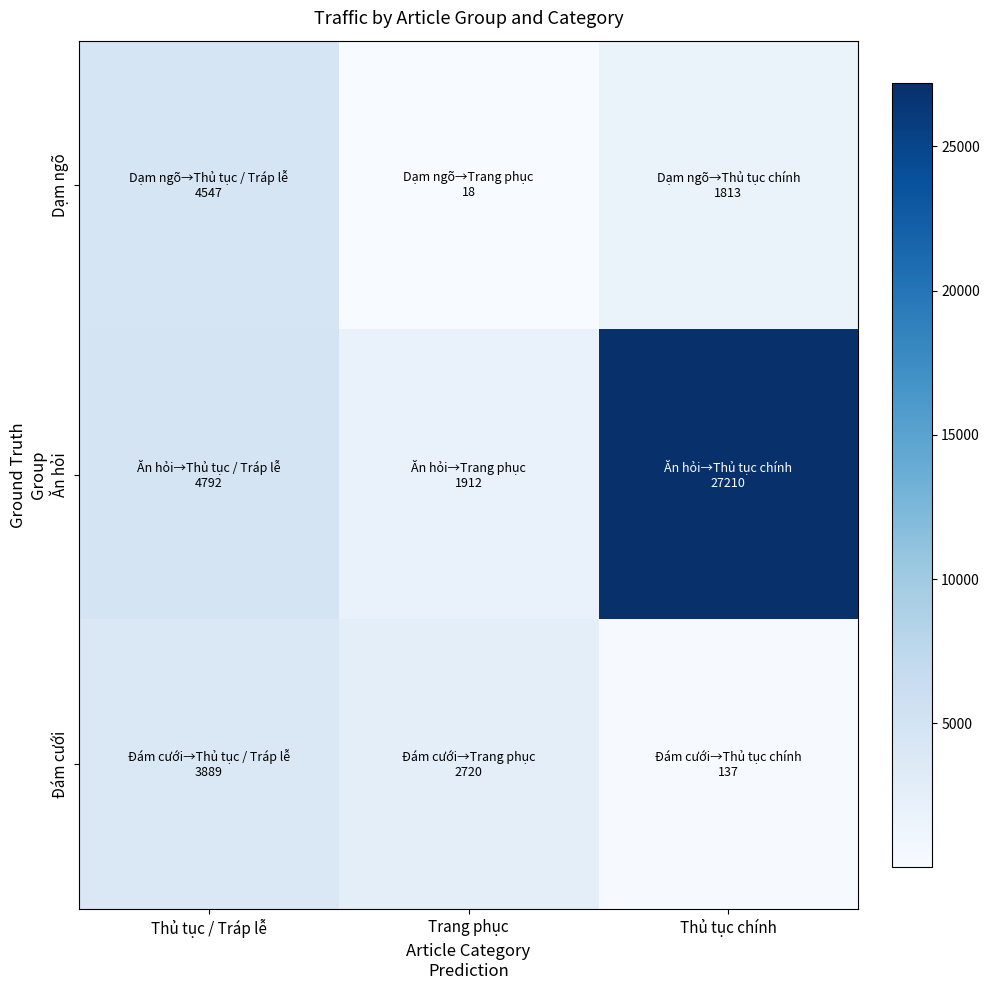

What is the total value across all series at Thủ tục / Tráp lễ?

13228